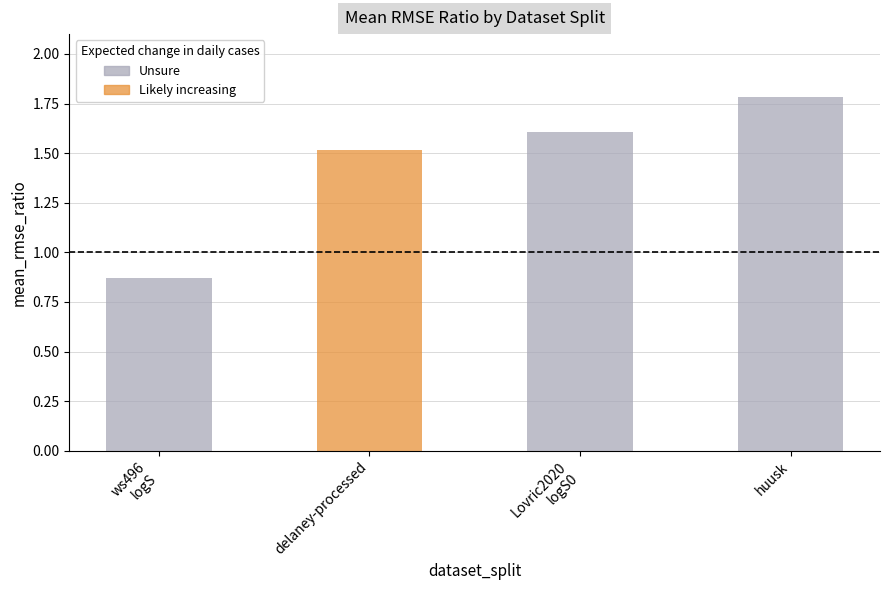

Rank the categories by value from lowest to highest.

ws496_logS_time_series, delaney-processed_time_series, Lovric2020_logS0_time_series, huusk_time_series